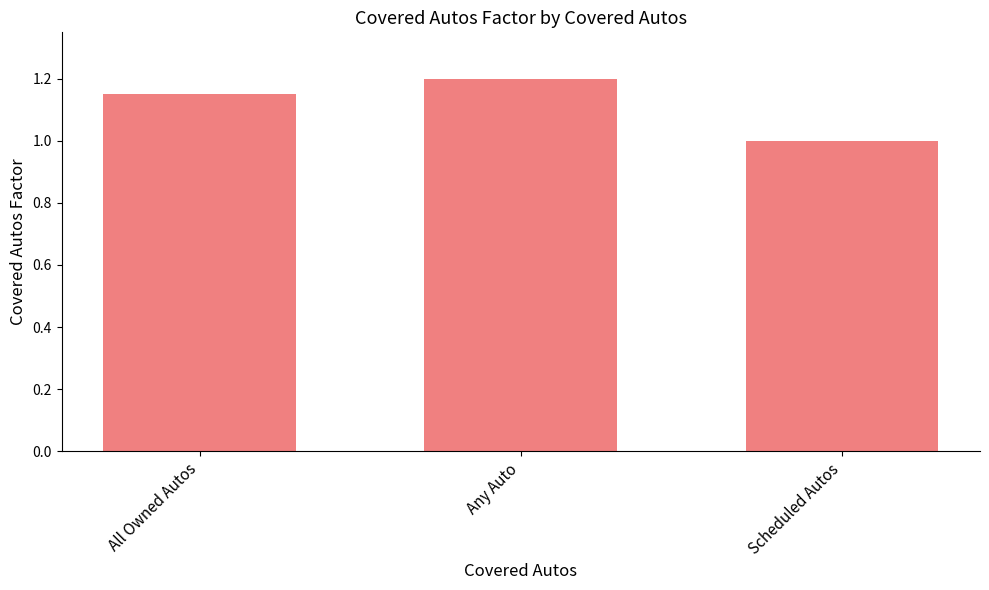

What is the label of the 1st bar from the left?

All Owned Autos